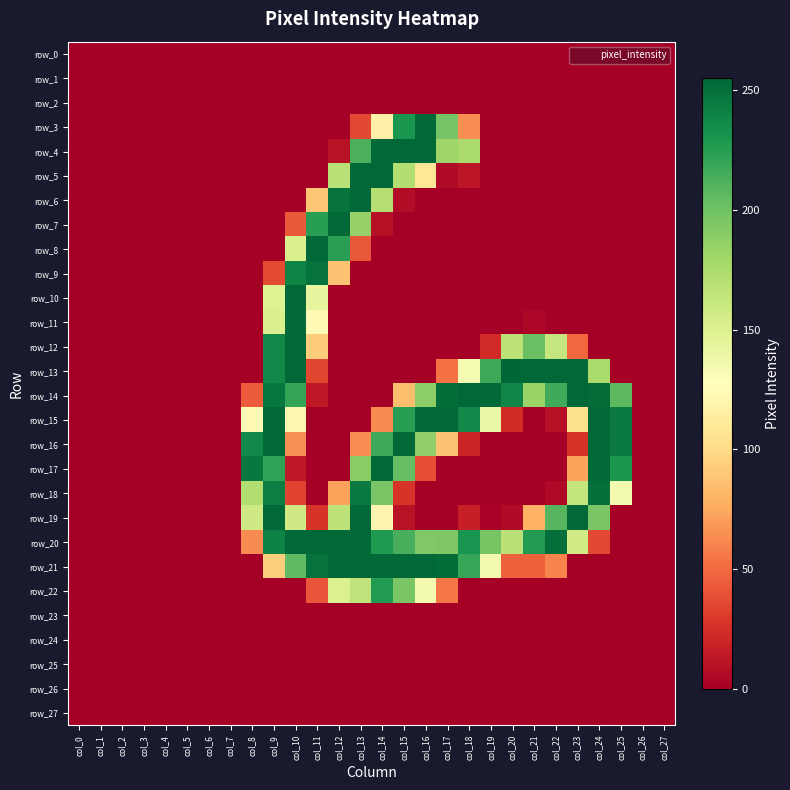

Reading left to right, transcribe all the data shown in this chart.

row_0: 0	0	0	0	0	0	0	0	0	0	0	0	0	0	0	0	0	0	0	0	0	0	0	0	0	0	0	0
row_1: 0	0	0	0	0	0	0	0	0	0	0	0	0	0	0	0	0	0	0	0	0	0	0	0	0	0	0	0
row_2: 0	0	0	0	0	0	0	0	0	0	0	0	0	0	0	0	0	0	0	0	0	0	0	0	0	0	0	0
row_3: 0	0	0	0	0	0	0	0	0	0	0	0	0	36	116	230	254	198	64	0	0	0	0	0	0	0	0	0
row_4: 0	0	0	0	0	0	0	0	0	0	0	0	10	213	254	254	254	181	176	0	0	0	0	0	0	0	0	0
row_5: 0	0	0	0	0	0	0	0	0	0	0	0	169	254	254	172	108	6	12	0	0	0	0	0	0	0	0	0
row_6: 0	0	0	0	0	0	0	0	0	0	0	89	249	254	171	7	0	0	0	0	0	0	0	0	0	0	0	0
row_7: 0	0	0	0	0	0	0	0	0	0	43	225	254	185	9	0	0	0	0	0	0	0	0	0	0	0	0	0
row_8: 0	0	0	0	0	0	0	0	0	0	152	254	224	42	0	0	0	0	0	0	0	0	0	0	0	0	0	0
row_9: 0	0	0	0	0	0	0	0	0	37	240	249	87	0	0	0	0	0	0	0	0	0	0	0	0	0	0	0
row_10: 0	0	0	0	0	0	0	0	0	149	254	143	0	0	0	0	0	0	0	0	0	0	0	0	0	0	0	0
row_11: 0	0	0	0	0	0	0	0	0	152	254	123	0	0	0	0	0	0	0	0	0	4	0	0	0	0	0	0
row_12: 0	0	0	0	0	0	0	0	0	237	254	92	0	0	0	0	0	0	0	22	167	202	163	49	0	0	0	0
row_13: 0	0	0	0	0	0	0	0	0	238	254	35	0	0	0	0	0	53	133	218	255	254	254	254	176	0	0	0
row_14: 0	0	0	0	0	0	0	0	44	247	221	13	0	0	0	85	188	252	254	254	239	183	217	254	253	207	0	0
row_15: 0	0	0	0	0	0	0	0	123	254	120	0	0	0	63	225	254	254	237	140	23	0	9	103	254	245	0	0
row_16: 0	0	0	0	0	0	0	0	237	254	65	0	0	64	218	254	187	87	19	0	0	0	0	27	254	245	0	0
row_17: 0	0	0	0	0	0	0	0	246	222	13	0	0	190	254	203	38	0	0	0	0	0	0	73	254	230	0	0
row_18: 0	0	0	0	0	0	0	0	173	243	34	0	72	245	196	27	0	0	0	0	0	0	5	164	251	135	0	0
row_19: 0	0	0	0	0	0	0	0	158	254	158	27	167	254	119	10	0	0	17	2	6	79	209	254	196	0	0	0
row_20: 0	0	0	0	0	0	0	0	63	241	254	254	254	254	228	214	193	194	231	197	169	227	251	157	36	0	0	0
row_21: 0	0	0	0	0	0	0	0	0	93	206	249	254	254	254	254	254	252	220	136	46	46	60	0	0	0	0	0
row_22: 0	0	0	0	0	0	0	0	0	0	0	41	151	166	227	196	135	55	0	0	0	0	0	0	0	0	0	0
row_23: 0	0	0	0	0	0	0	0	0	0	0	0	0	0	0	0	0	0	0	0	0	0	0	0	0	0	0	0
row_24: 0	0	0	0	0	0	0	0	0	0	0	0	0	0	0	0	0	0	0	0	0	0	0	0	0	0	0	0
row_25: 0	0	0	0	0	0	0	0	0	0	0	0	0	0	0	0	0	0	0	0	0	0	0	0	0	0	0	0
row_26: 0	0	0	0	0	0	0	0	0	0	0	0	0	0	0	0	0	0	0	0	0	0	0	0	0	0	0	0
row_27: 0	0	0	0	0	0	0	0	0	0	0	0	0	0	0	0	0	0	0	0	0	0	0	0	0	0	0	0